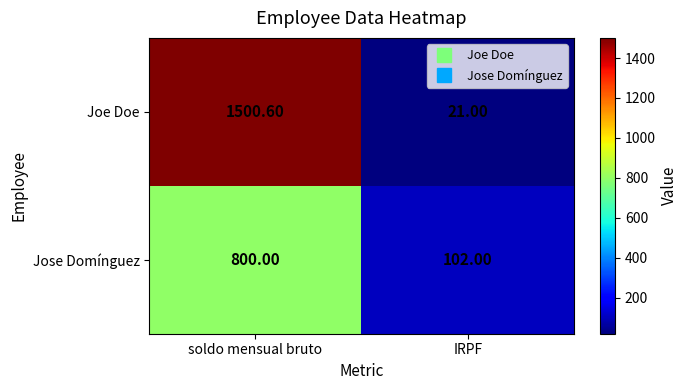

Which category has the highest value in the Joe Doe series?

soldo mensual bruto